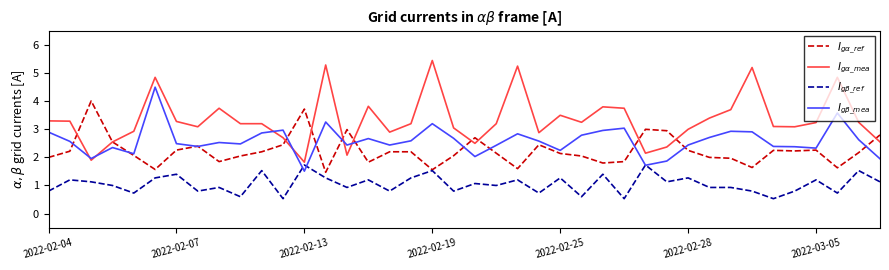

How many intersections are there between $I_{g\beta\_mea}$ and $I_{g\alpha\_mea}$?

6